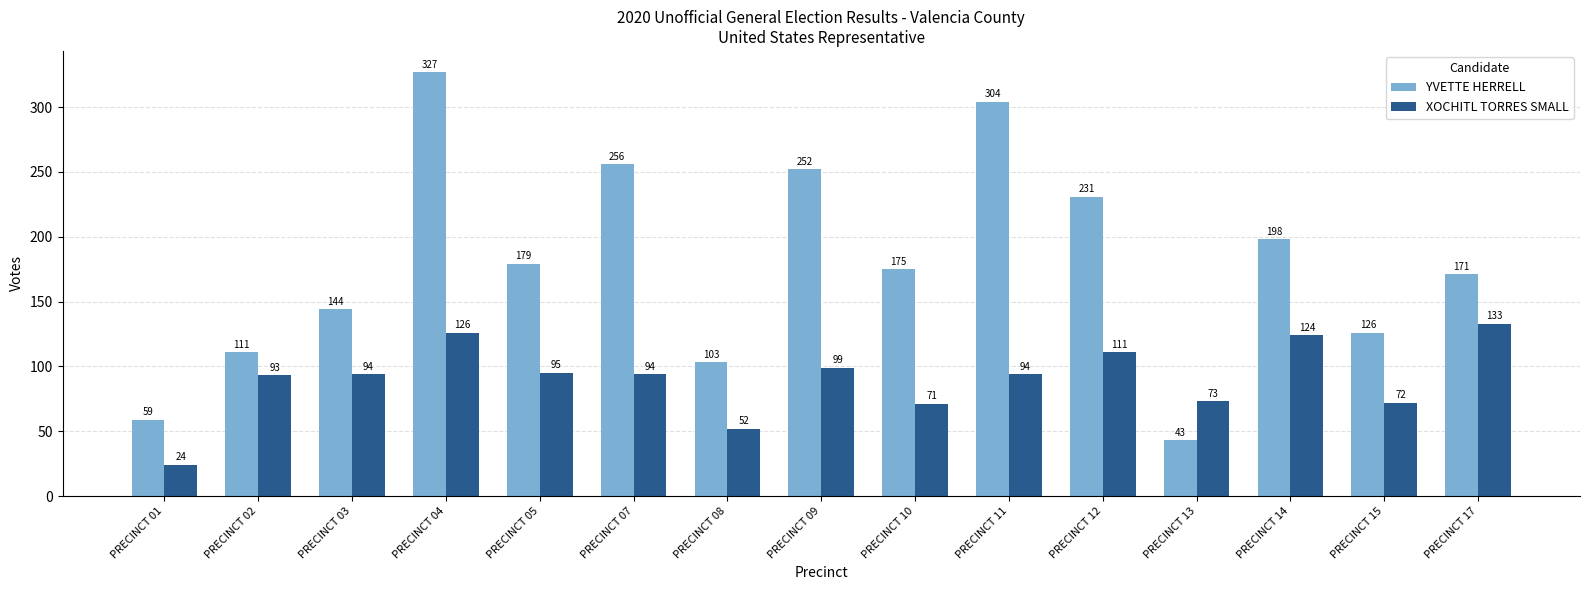

The value of YVETTE HERRELL at PRECINCT 14 is 198. True or false?

True